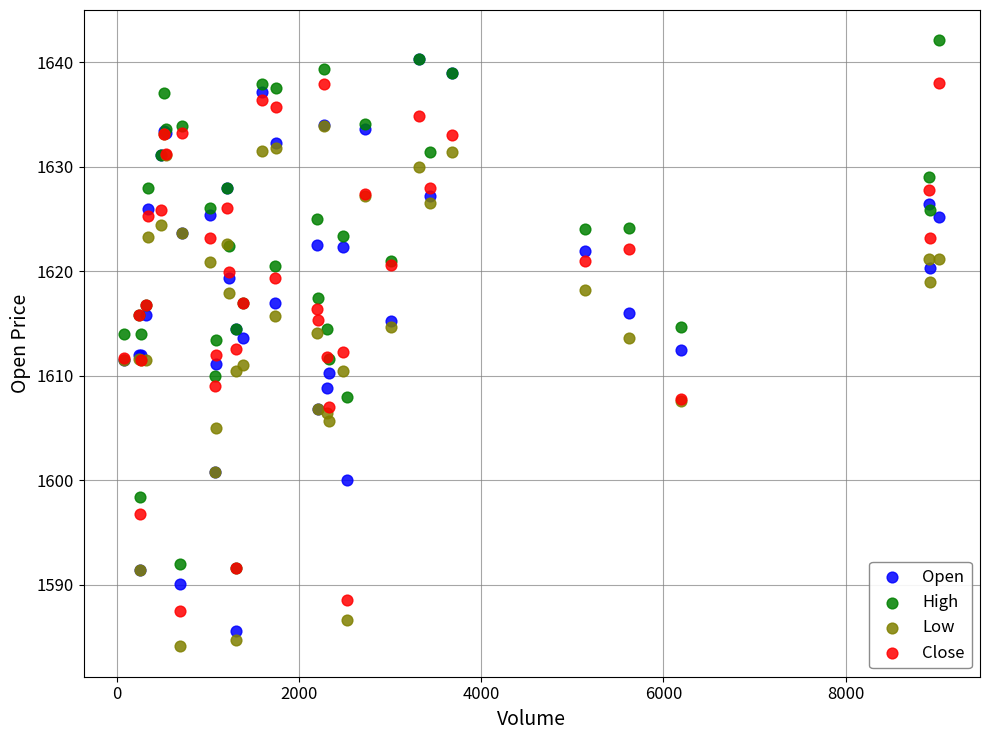

What are all the series names shown in the legend?

Open, High, Low, Close